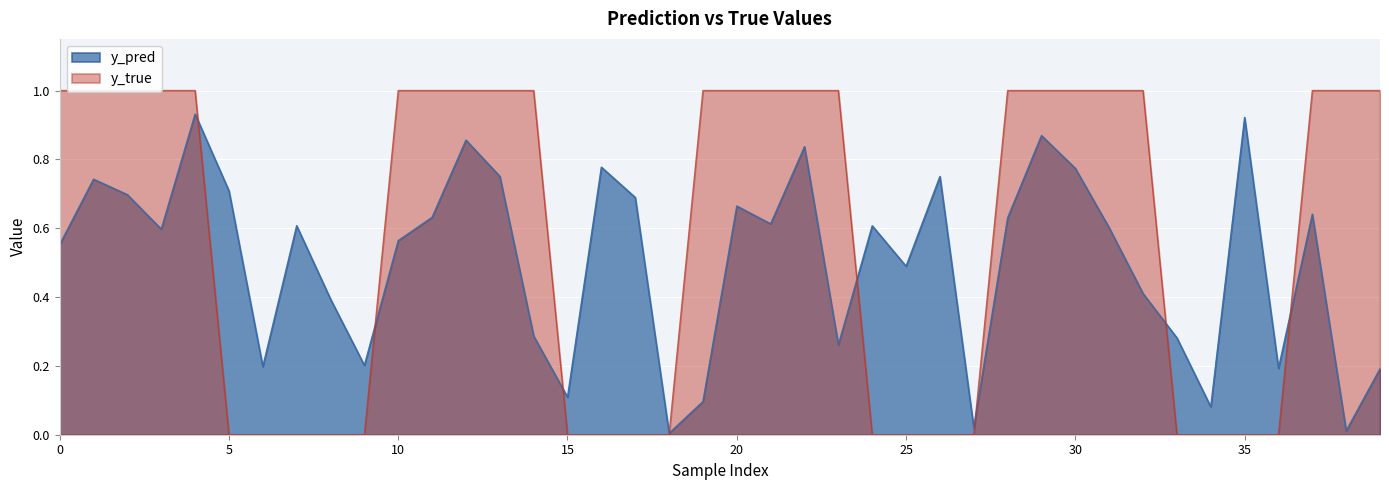

How many interior local peaks does the y_pred series have?

12